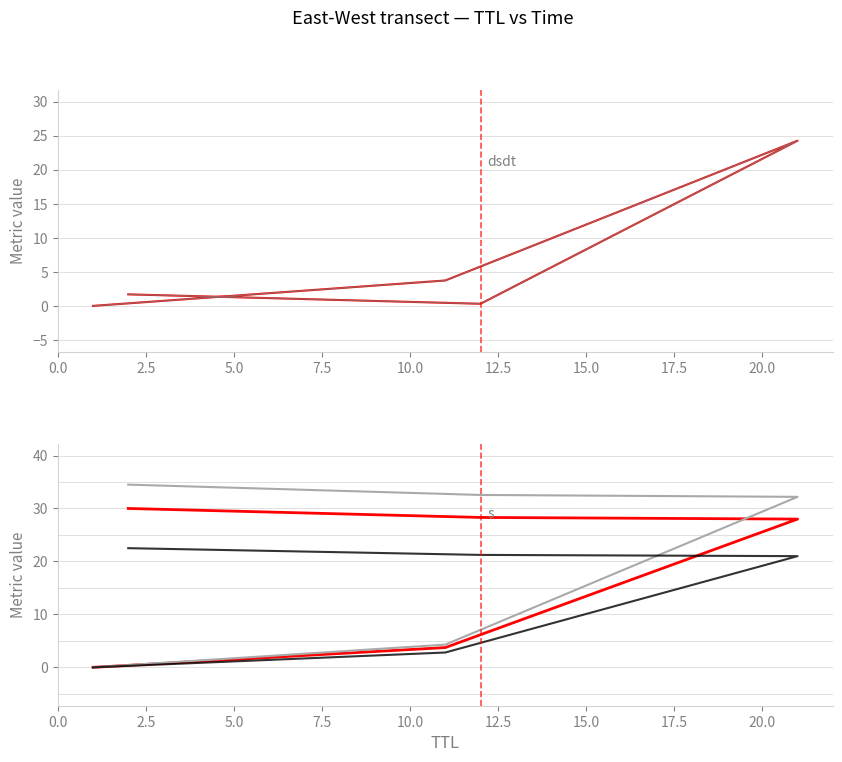

Between 7.5 and 0.0, which is larger?

7.5